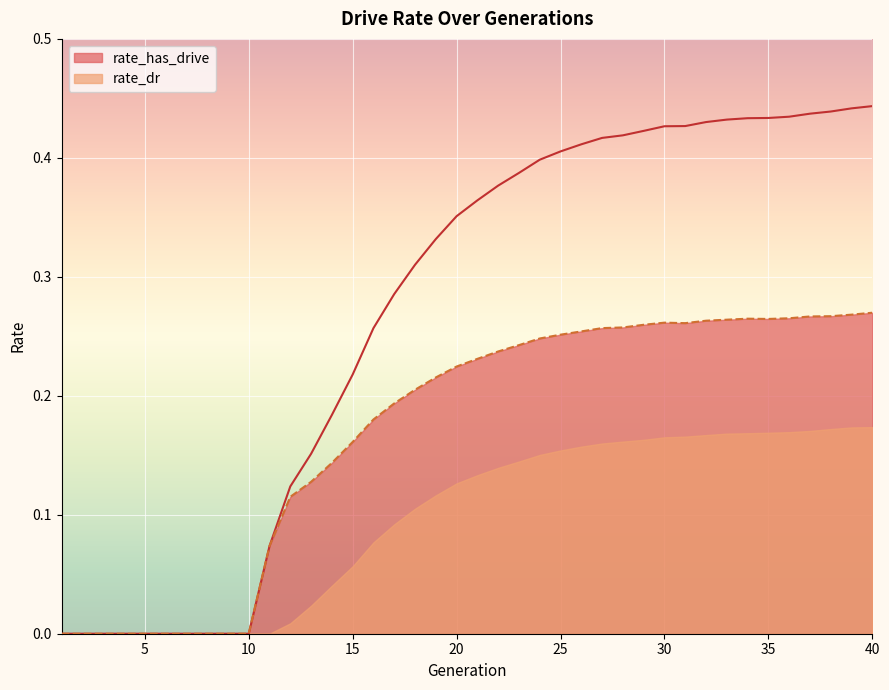

Is it true that rate_has_drive equals 0.2 at 9?

False